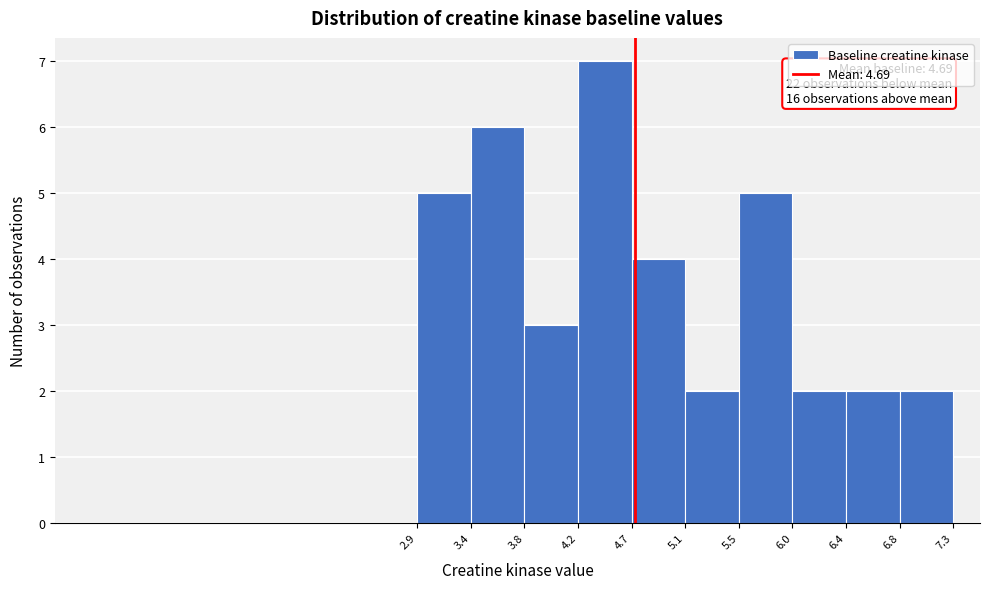

Which range on the x-axis has the tallest bar?

4.2 to 4.7